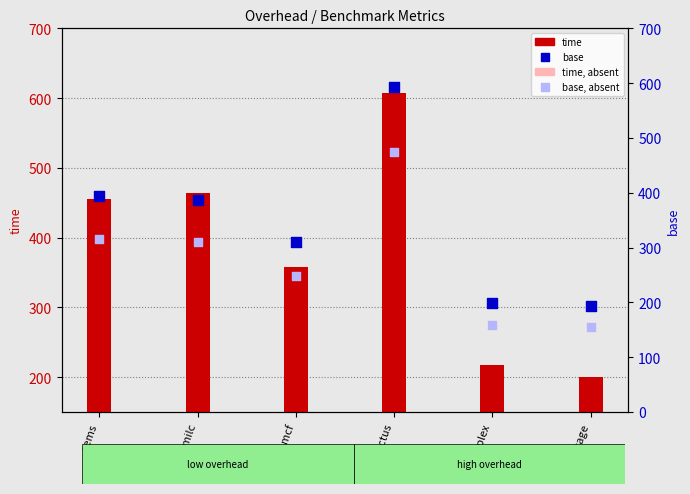

What is the total value across all series at gems?

1400.8